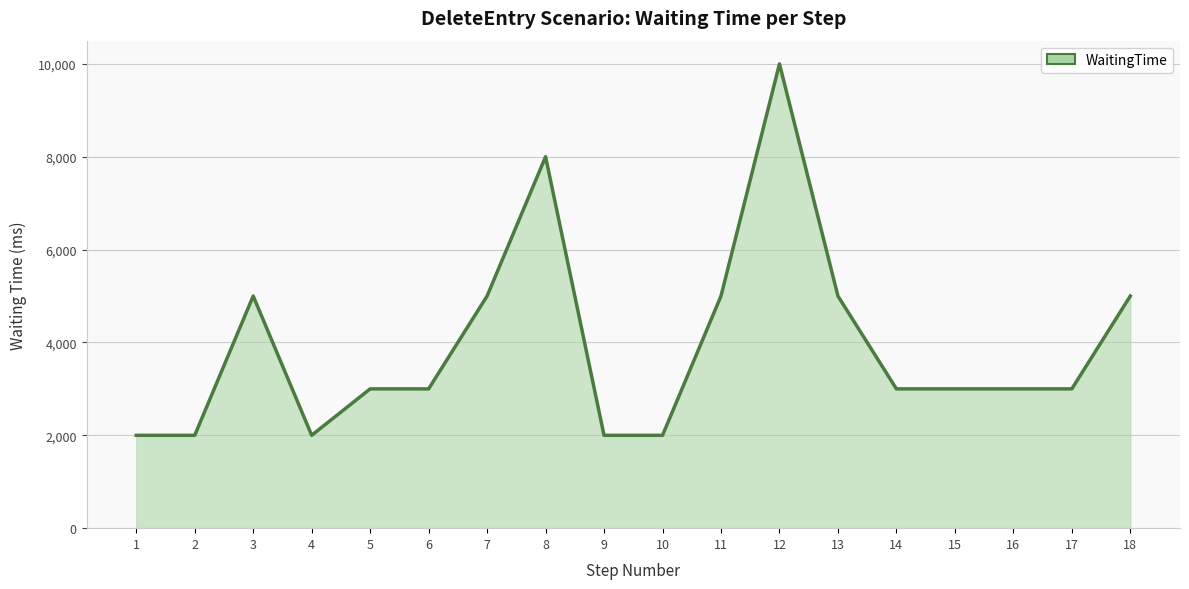

Between 16 and 4, which is larger?

16